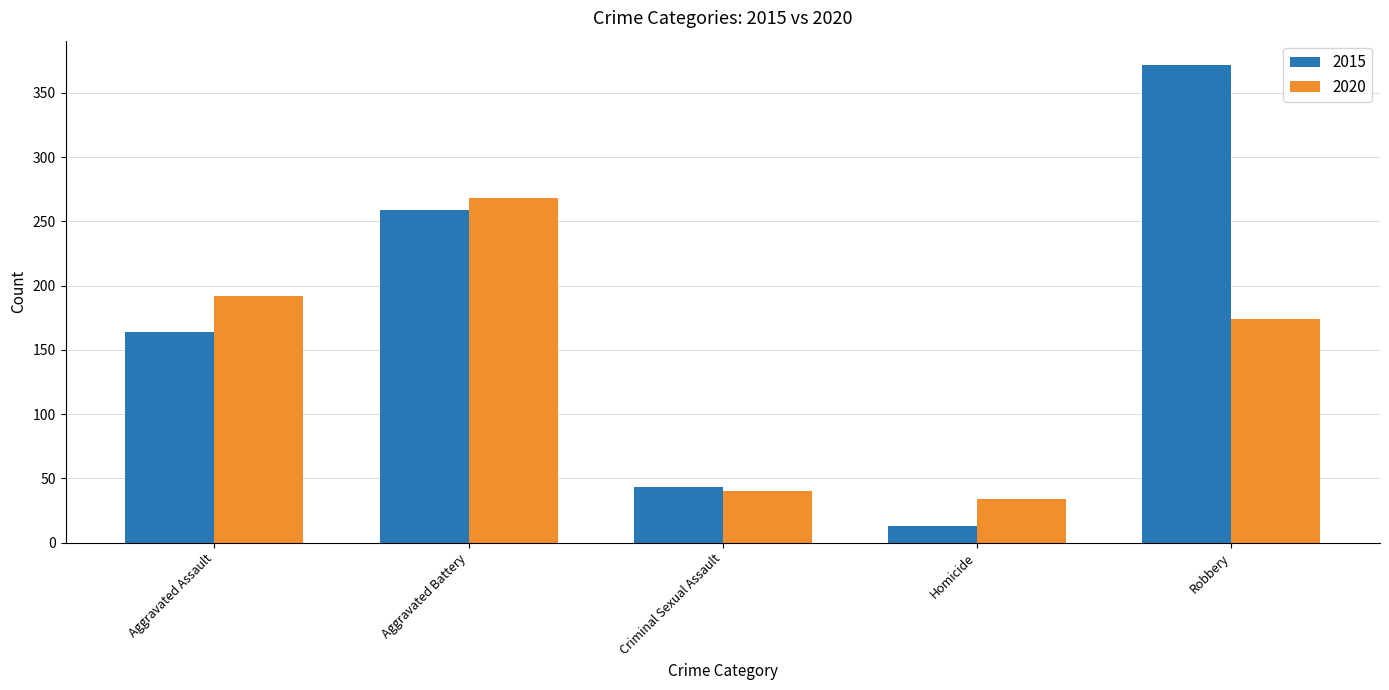

What is the approximate value of 2015 at Aggravated Assault?

164